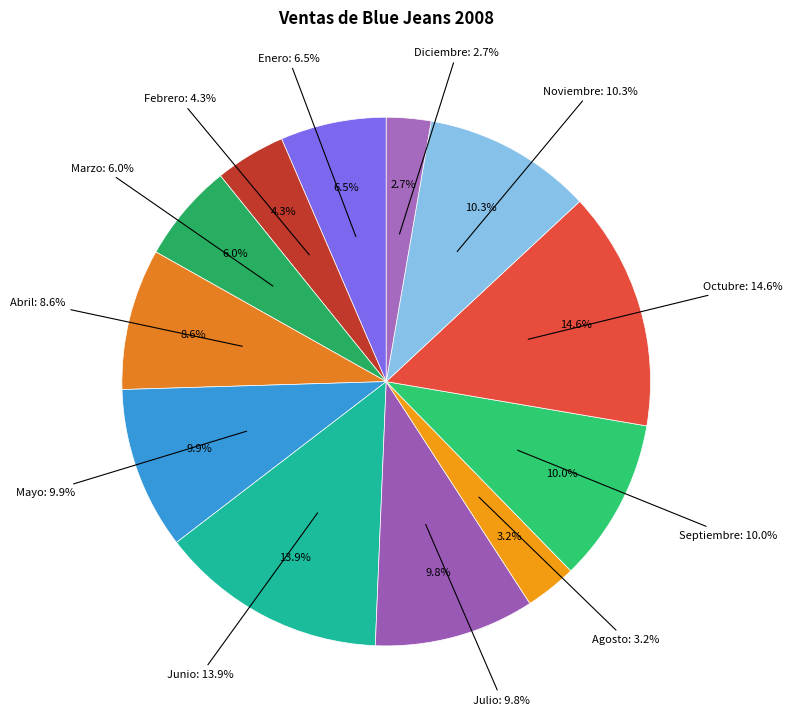

How many slices are in this pie chart?

12